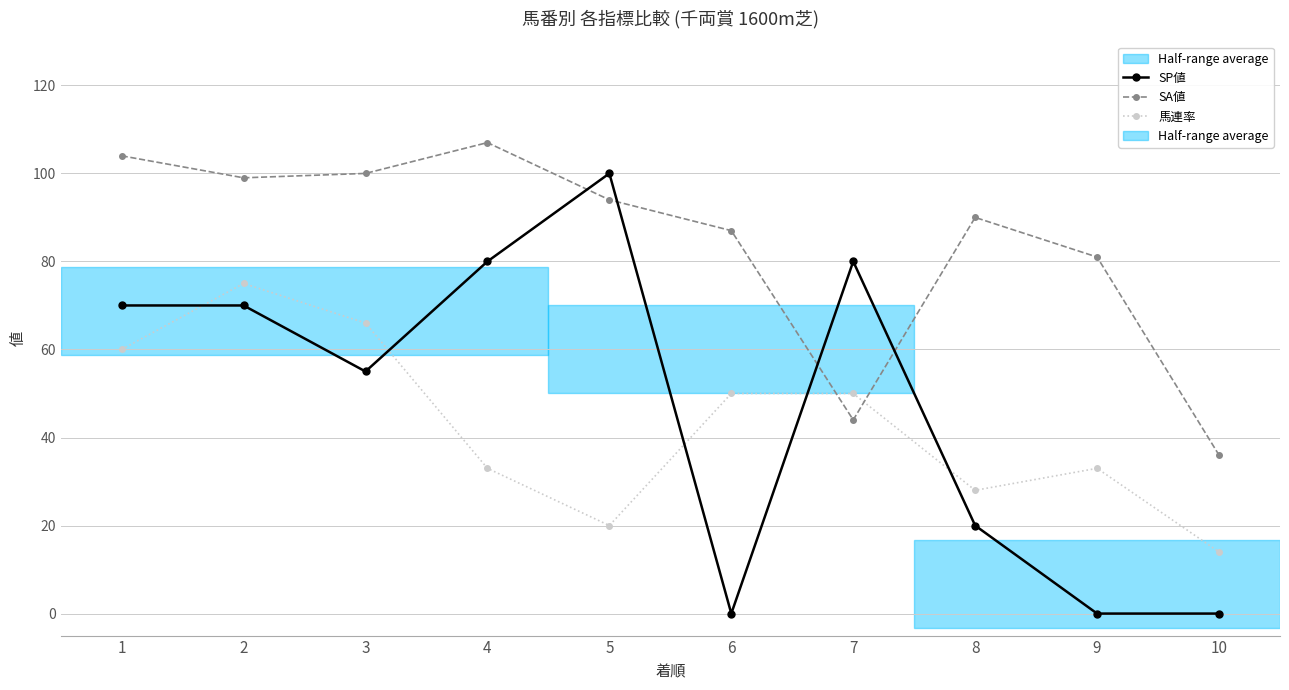

At which category is the sum across all series the highest?

2